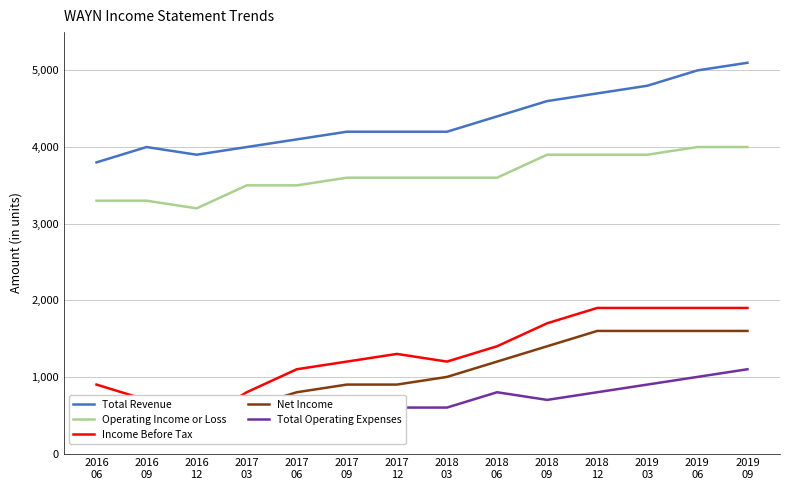

How many data points does each series have?

14